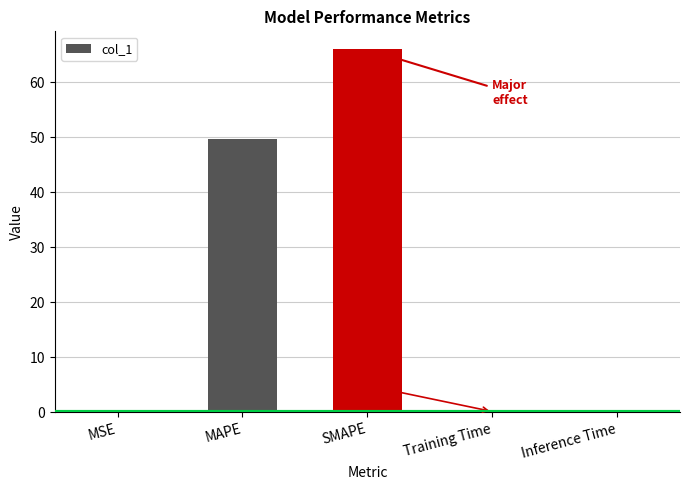

Between MAPE and Inference Time, which is larger?

MAPE